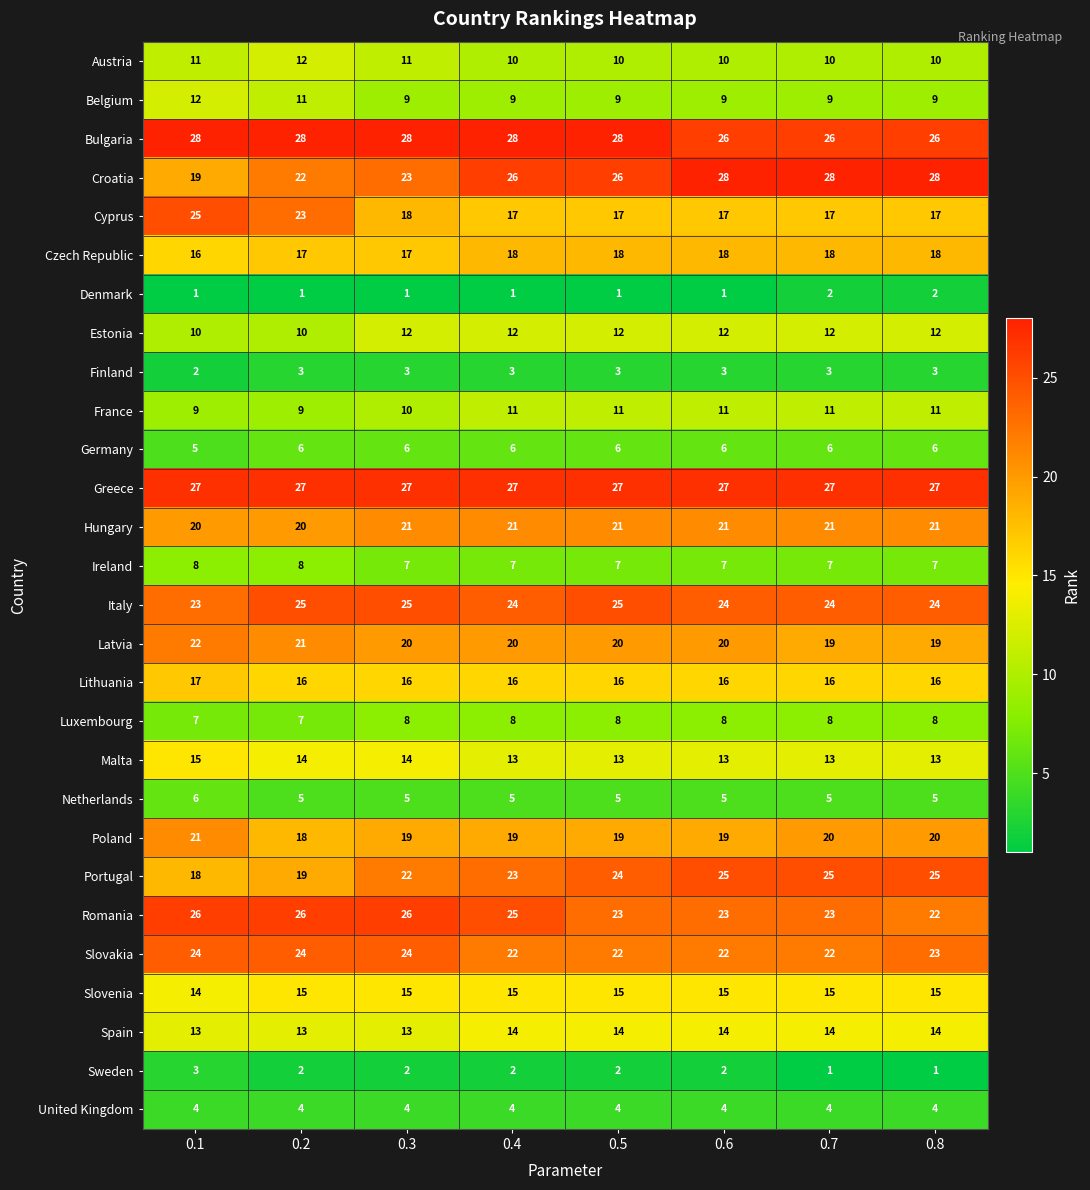

What is the minimum value shown in the chart?

1